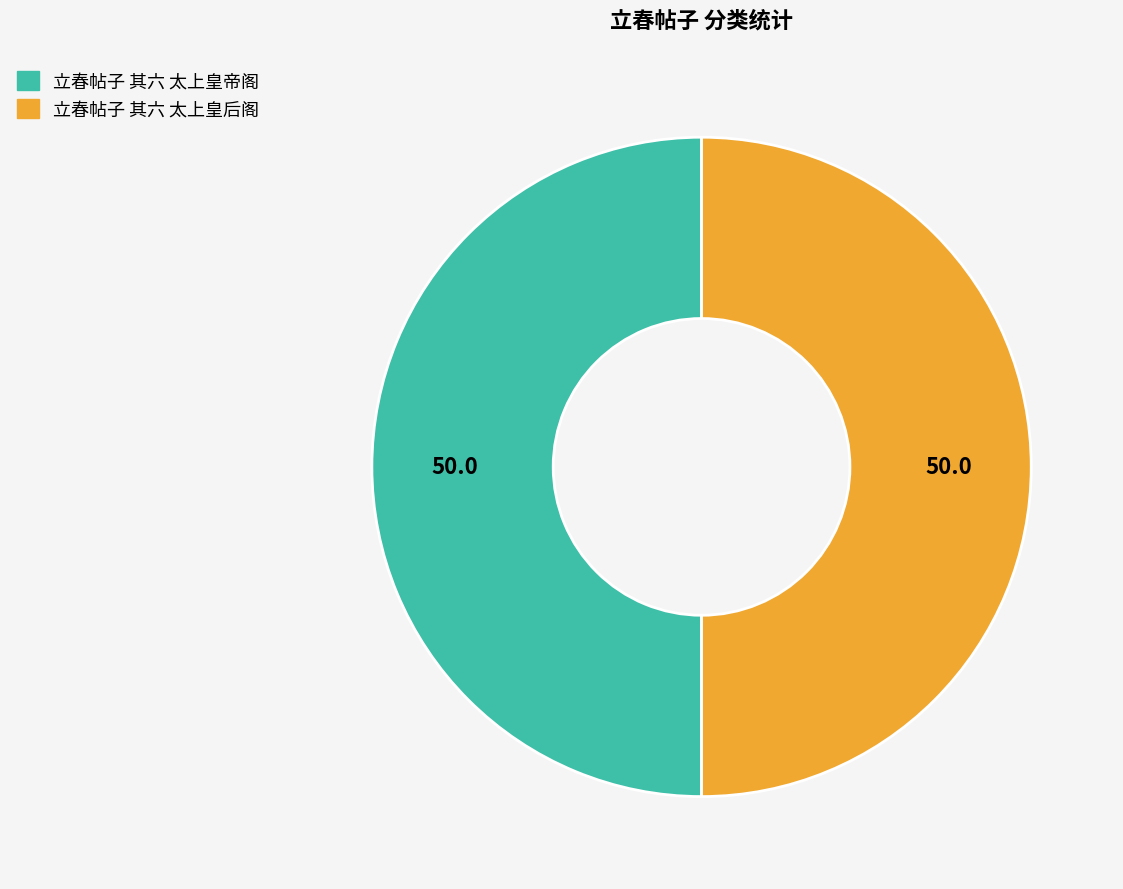

What is the ratio of the value at 立春帖子 其六 太上皇帝阁 to the value at 立春帖子 其六 太上皇后阁?

1.0